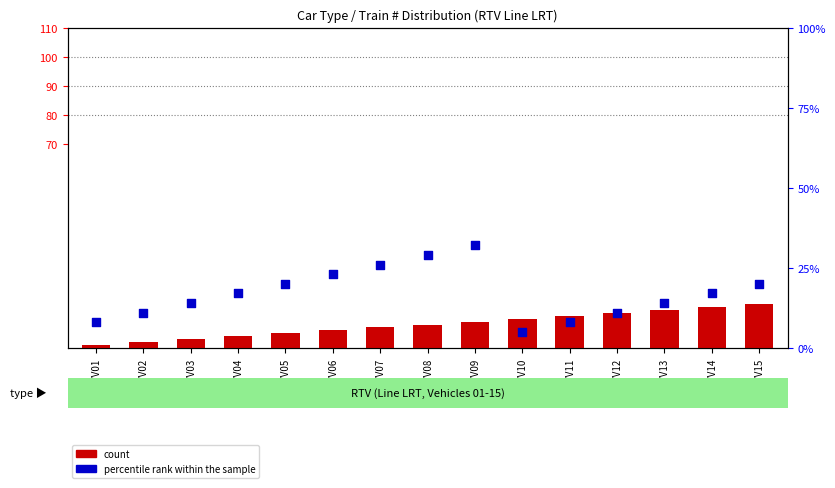

At how many categories does at least one series exceed 16?

8